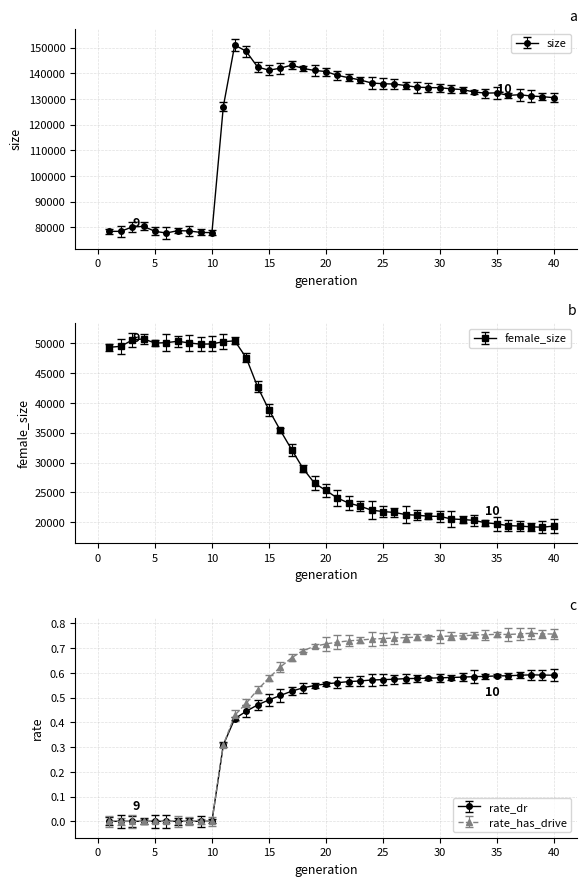

Which has a higher value, 24 or 10?

24